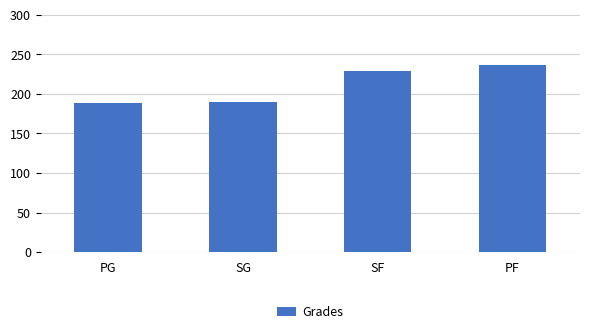

Count the number of data series in this chart.

1